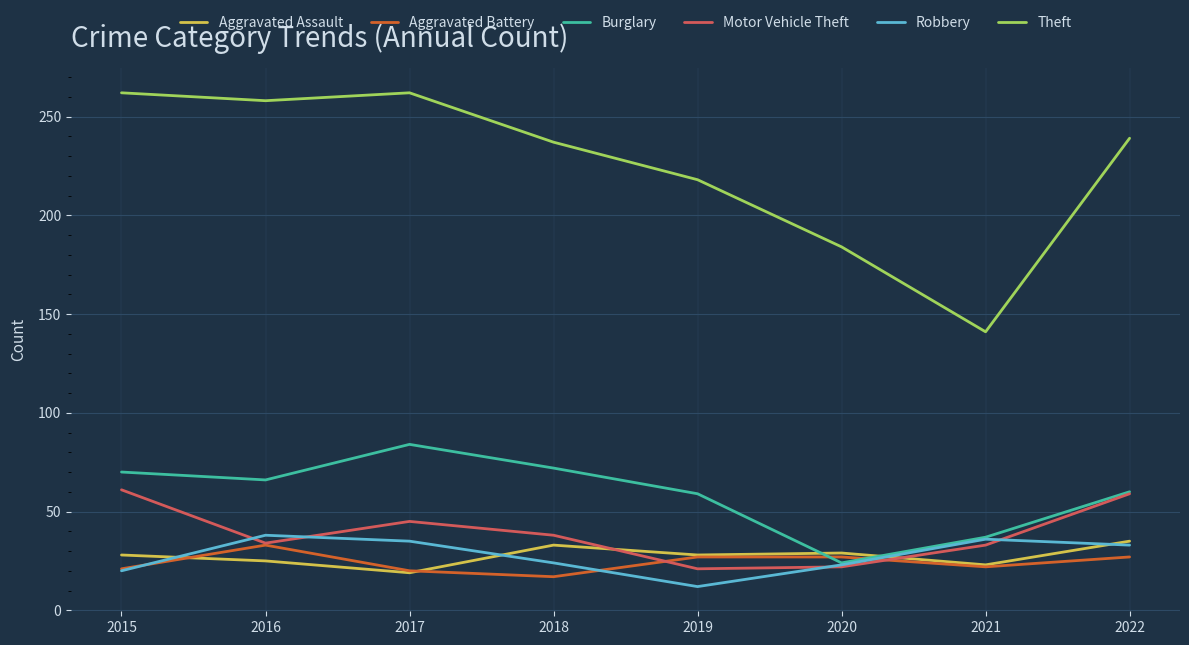

Which series has the largest range (max minus min)?

Theft